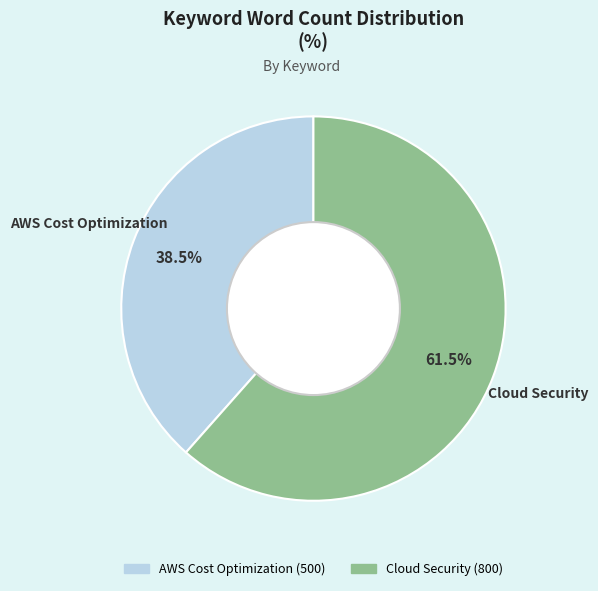

To the nearest percent, what is the difference between the largest and smallest slice percentages?

23%